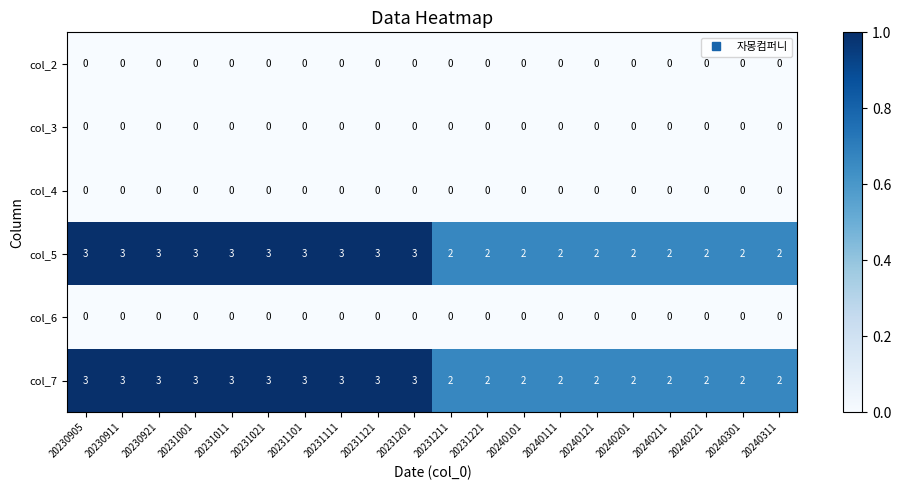

What is the total value across all series at 20240221?

4